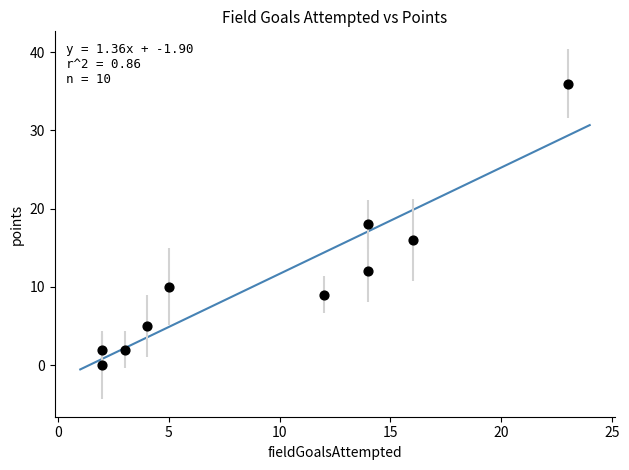

What is the range of Y values (max minus min)?

36